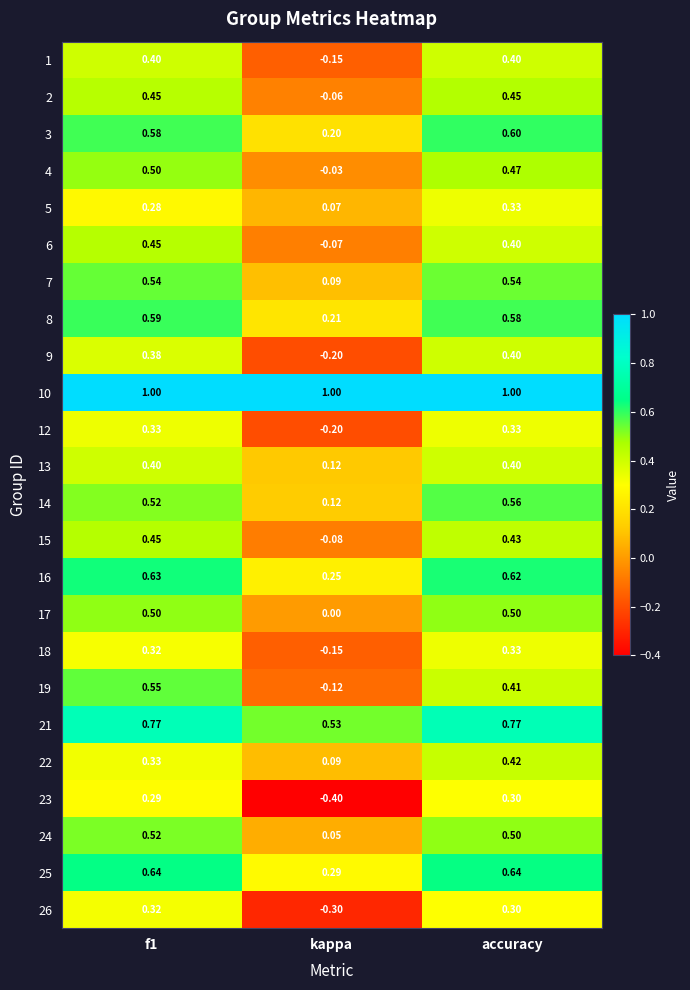

How many negative values does the 18 series have?

1